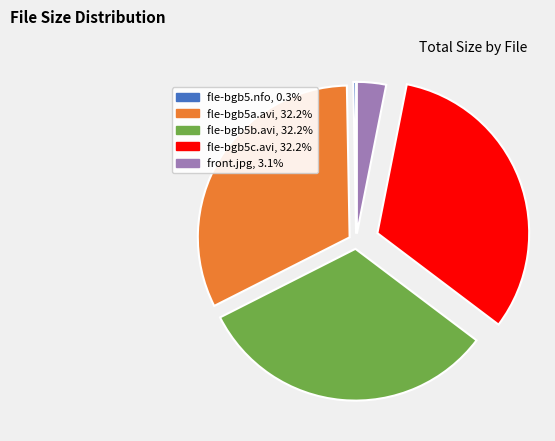

How many slices are in this pie chart?

5